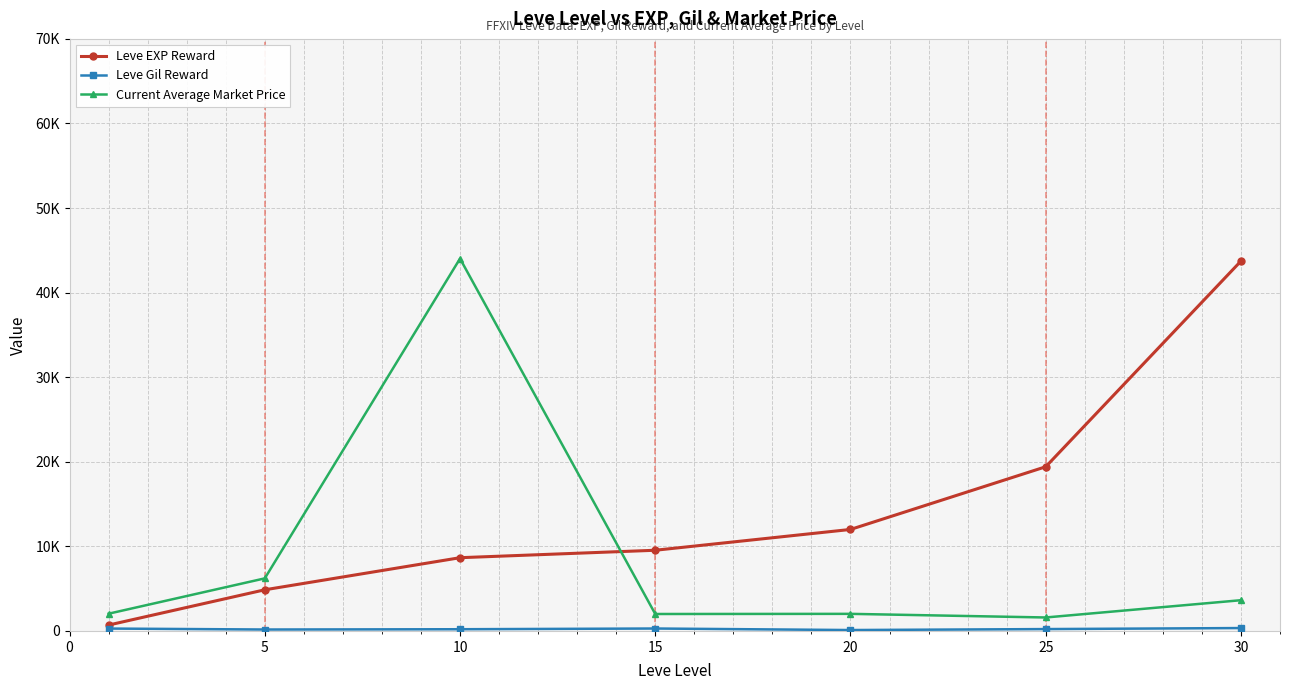

Does the chart have visible grid lines?

Yes